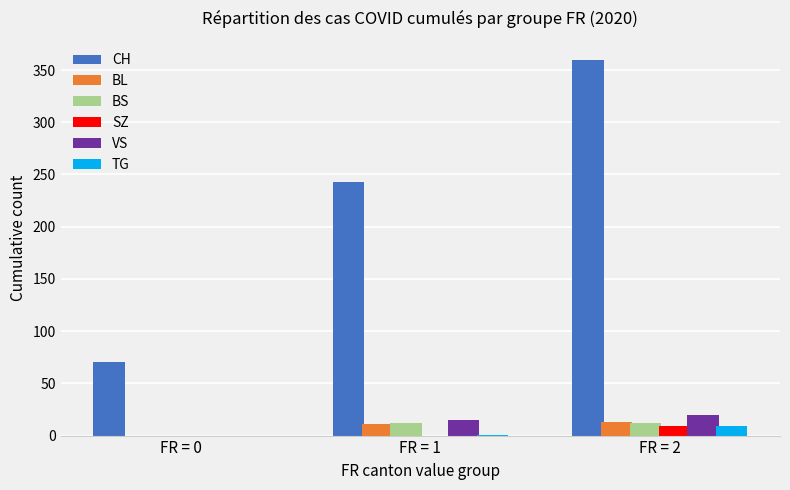

How many categories are shown in the chart?

3